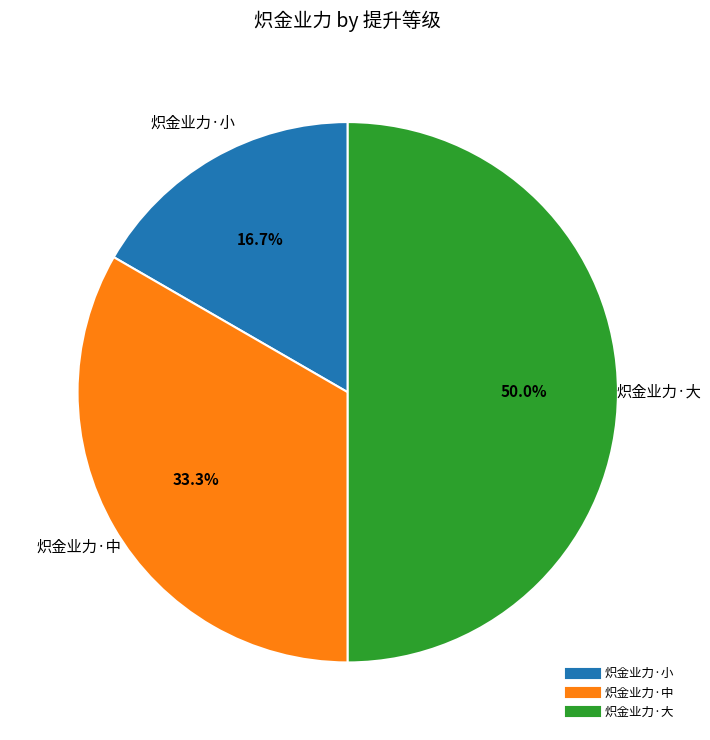

True or false: 炽金业力·小 accounts for 17% of the total.

True